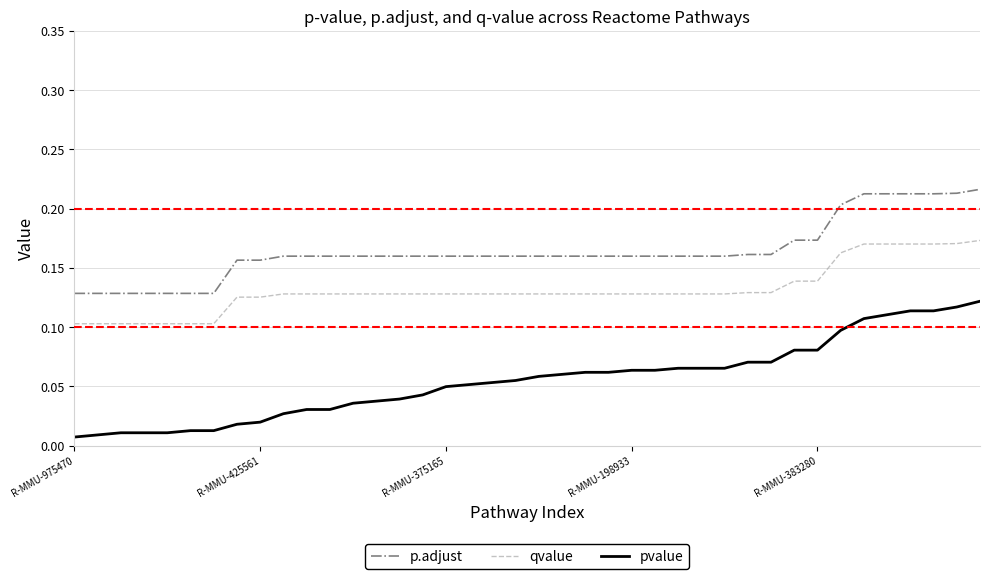

List the series in order of their overall mean, lowest first.

pvalue, qvalue, p.adjust